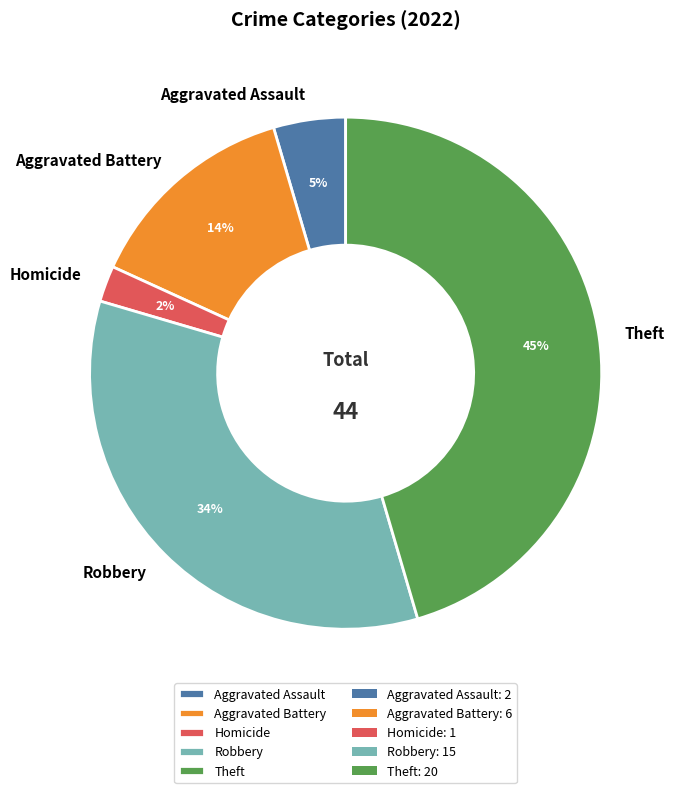

To the nearest percent, what portion does Robbery represent?

34%